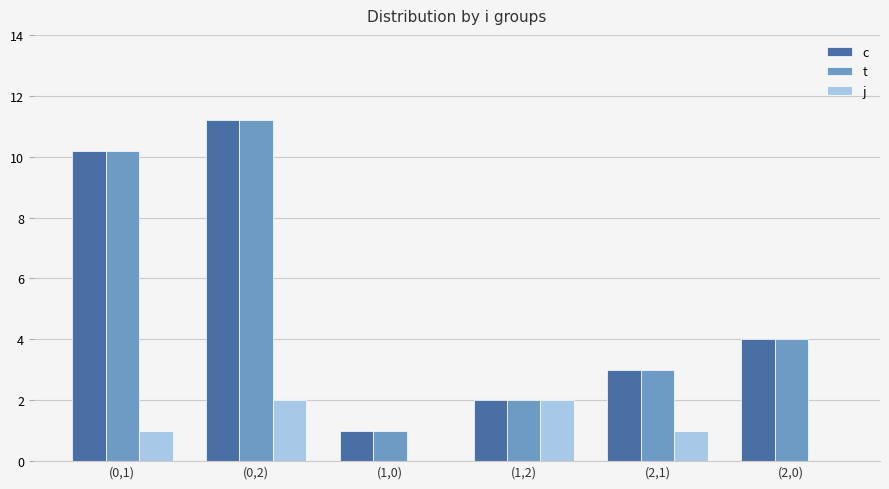

What is the total value across all series at (2,0)?

8.0